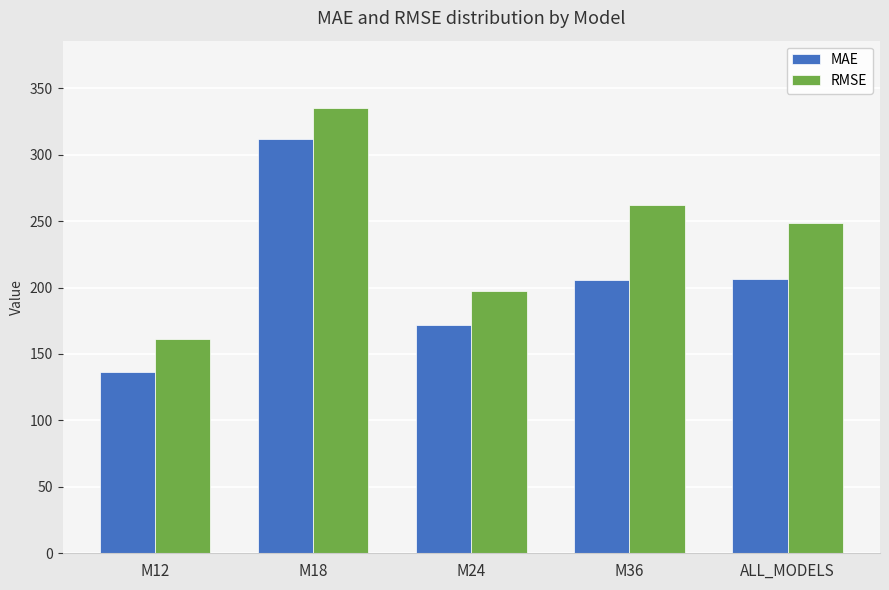

The value of RMSE at M18 is 335.5. True or false?

True